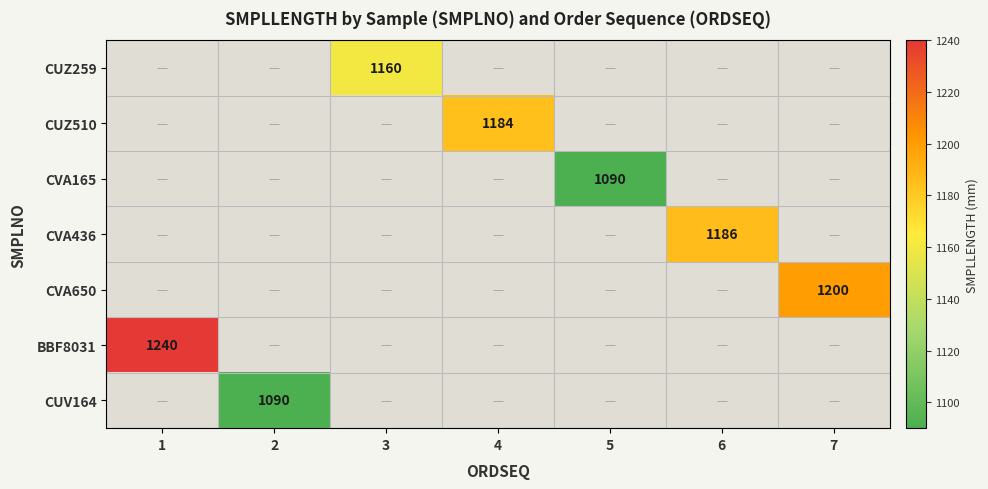

What is the minimum value shown in the chart?

1090.0